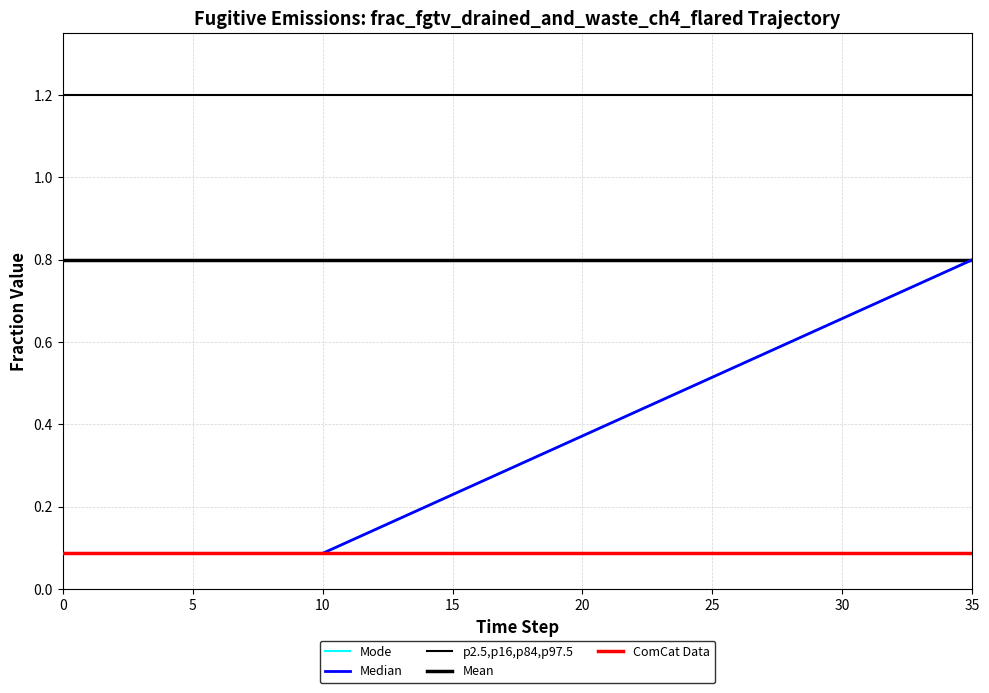

Is this an area chart (filled region under the line)?

No